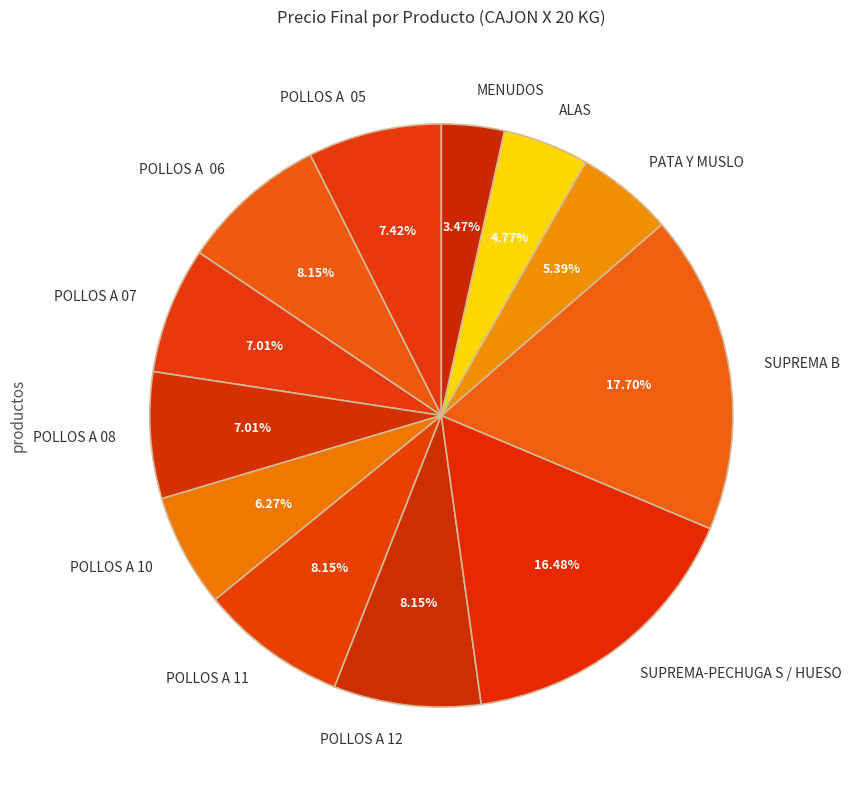

How much of the chart is everything except SUPREMA B?

82.3%